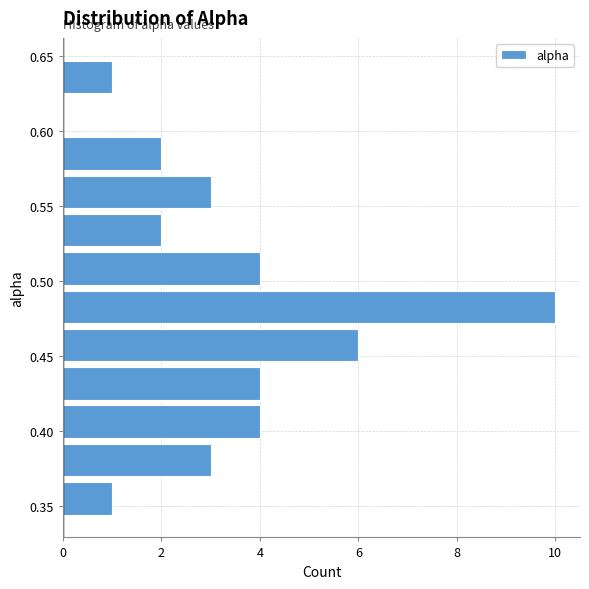

Which range on the y-axis has the longest bar?

0.470 to 0.495